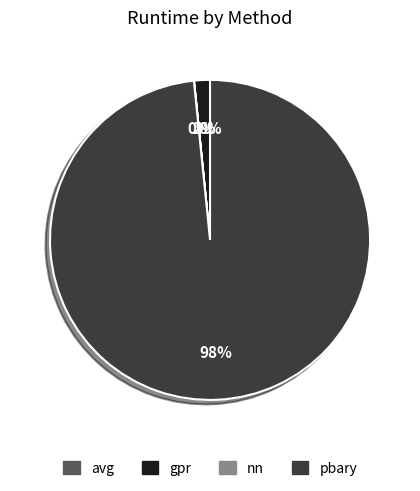

What is the largest slice in the pie chart?

pbary